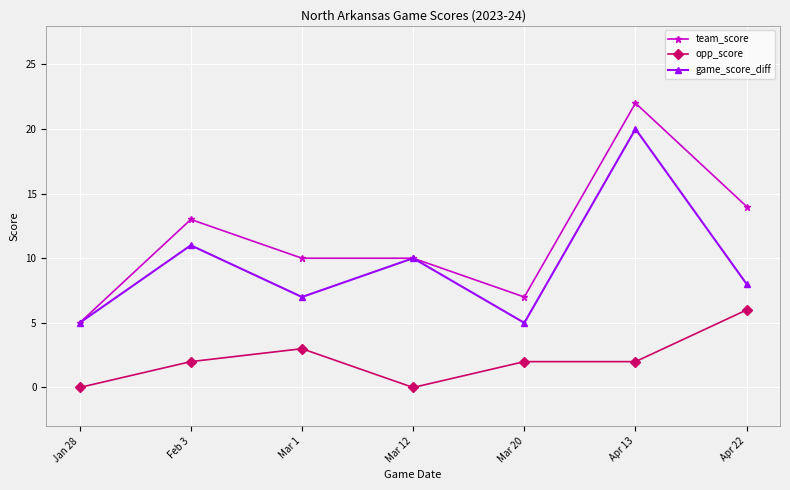

What is the difference between the highest and lowest values at Apr 22?

8